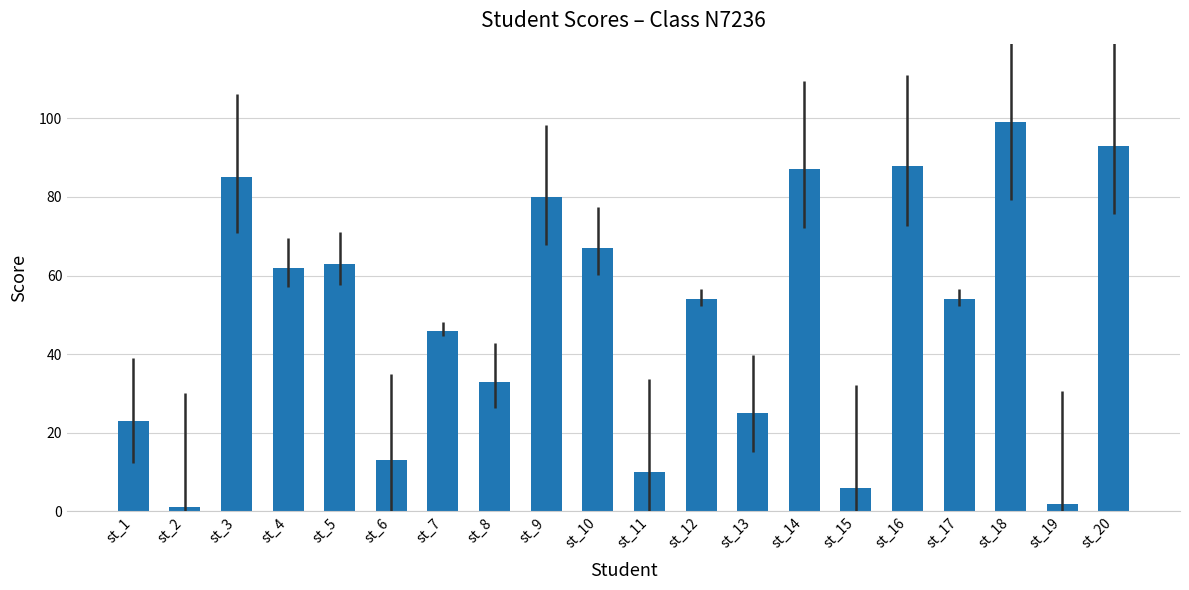

At which category does the chart reach its peak across all series?

st_18